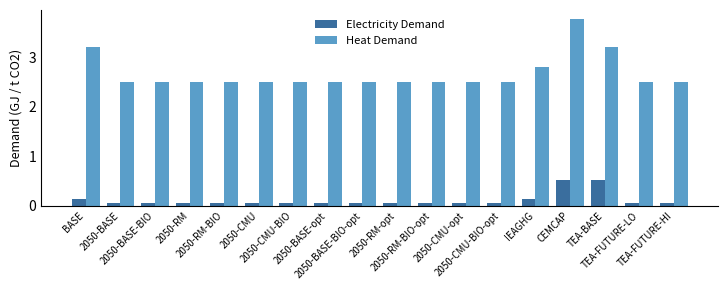

Rank the series by their maximum value, from highest to lowest.

Heat Demand, Electricity Demand